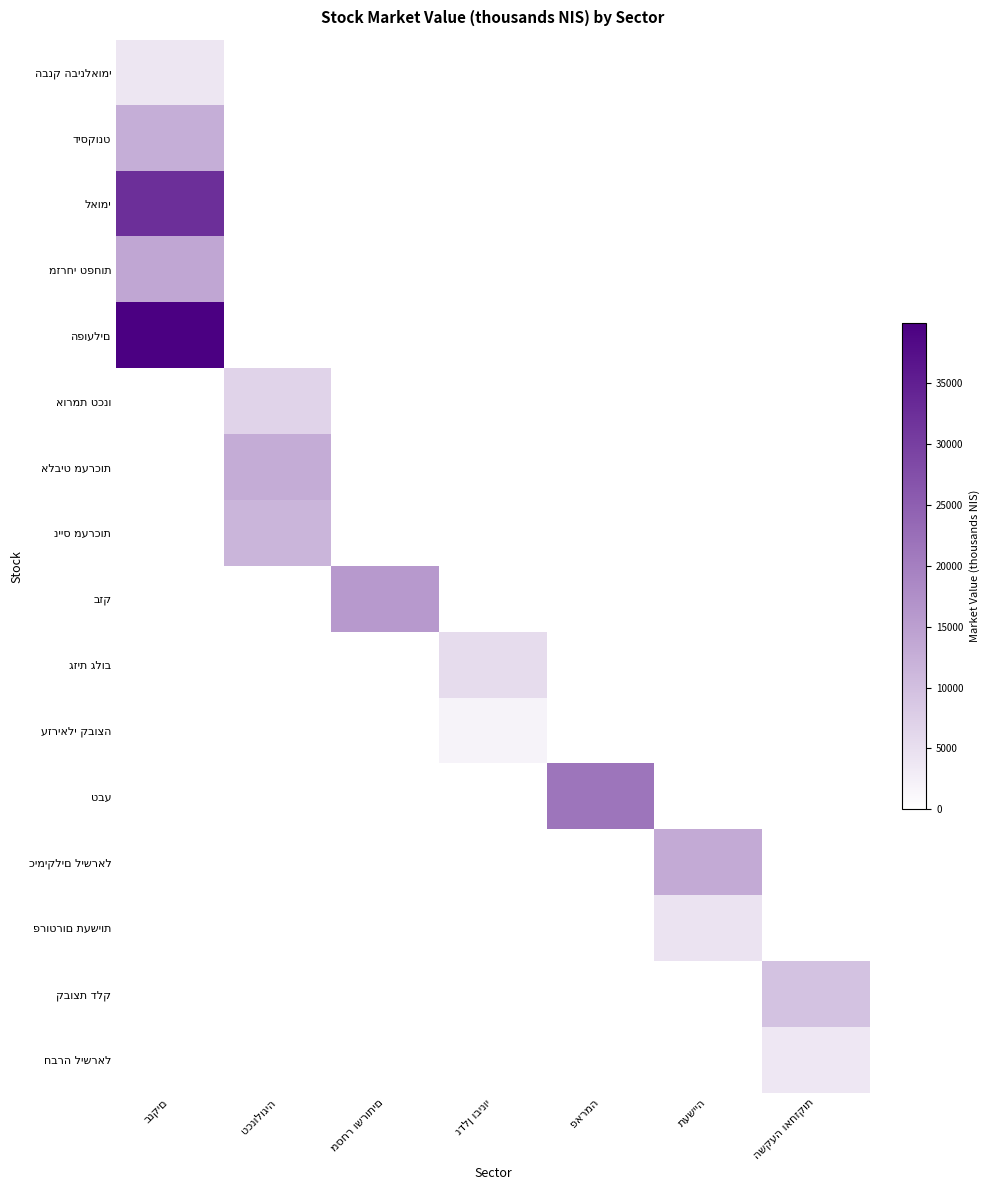

Is it true that נייס מערכות equals -5605.1 at נדלן ובינוי?

False